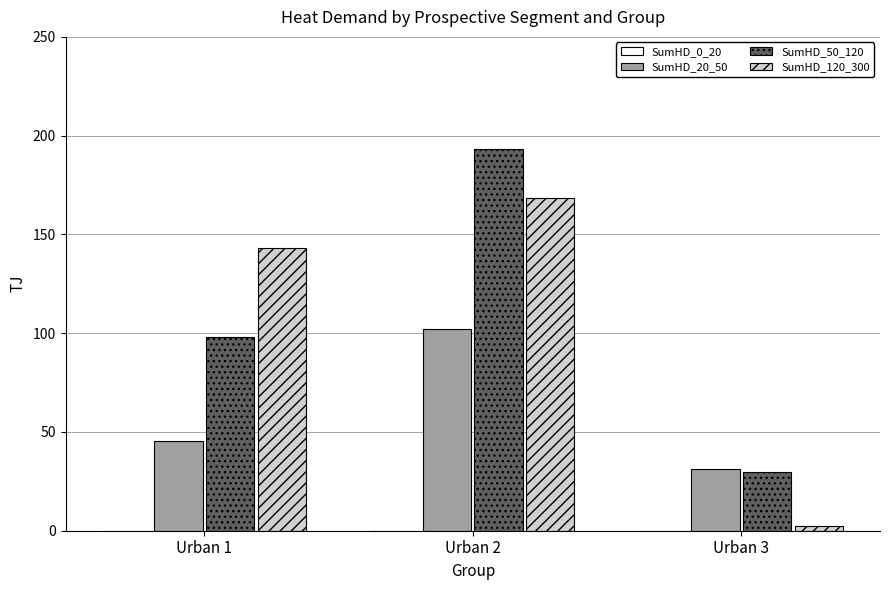

Reading right to left, transcribe all the data shown in this chart.

SumHD_20_50: Urban 3=31.3	Urban 2=102.3	Urban 1=45.3
SumHD_50_120: Urban 3=29.6	Urban 2=193.3	Urban 1=97.8
SumHD_120_300: Urban 3=2.5	Urban 2=168.2	Urban 1=143.3